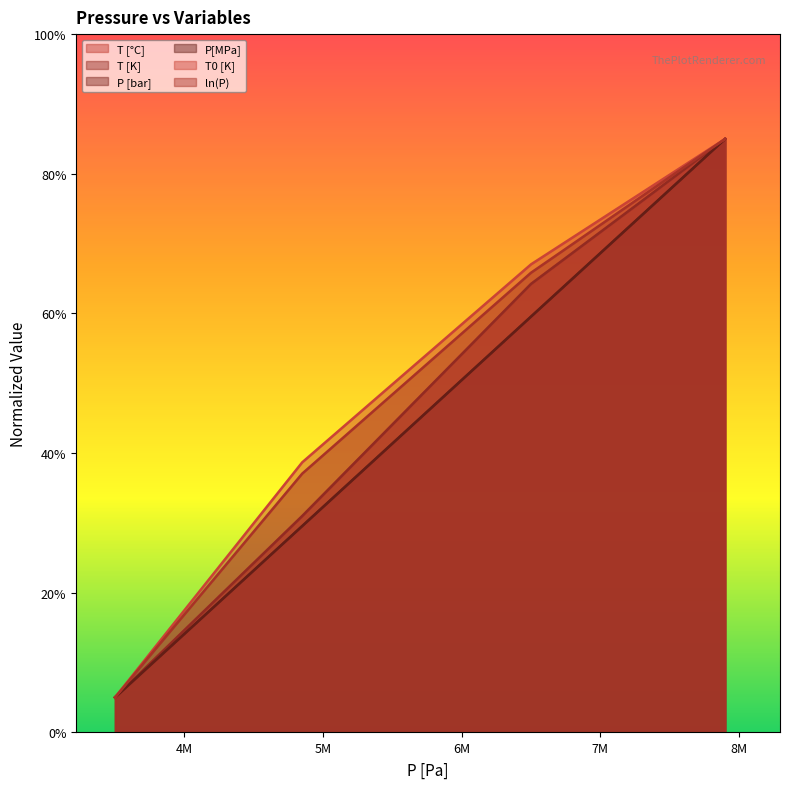

True or false: T0 [K] and ln(P) intersect in this chart.

False